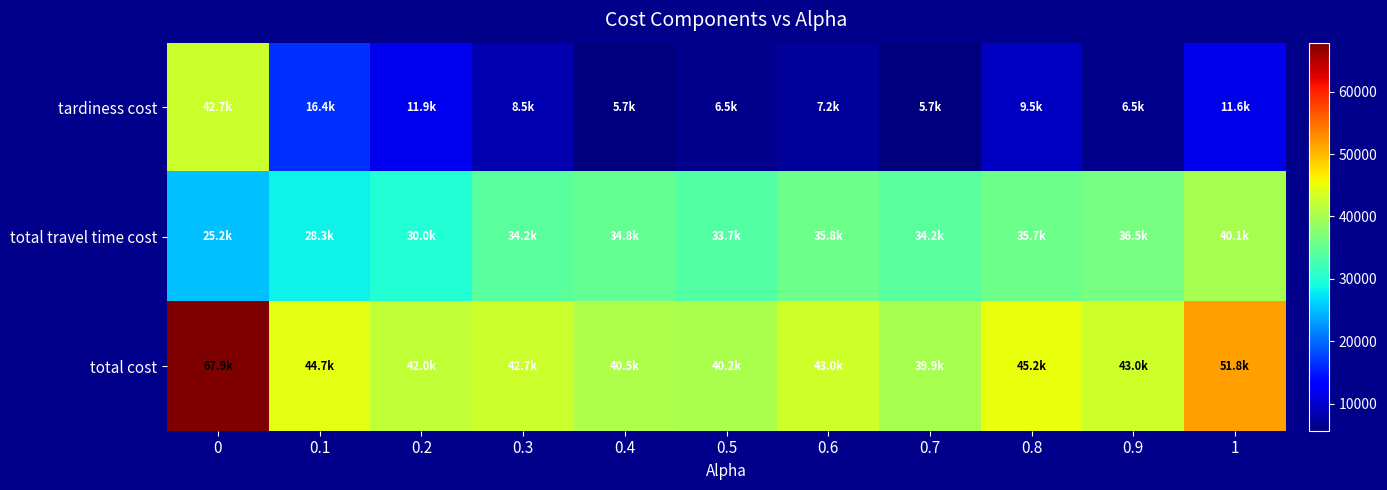

Between 0.2 and 0.9, which series saw the biggest shift?

row_1